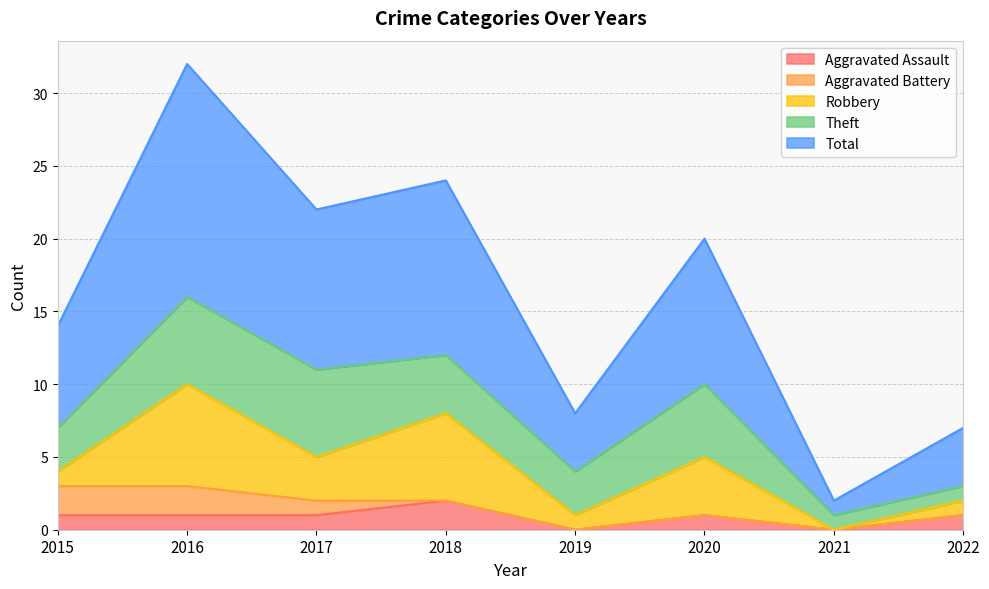

How many data points in Theft are above 4?

3